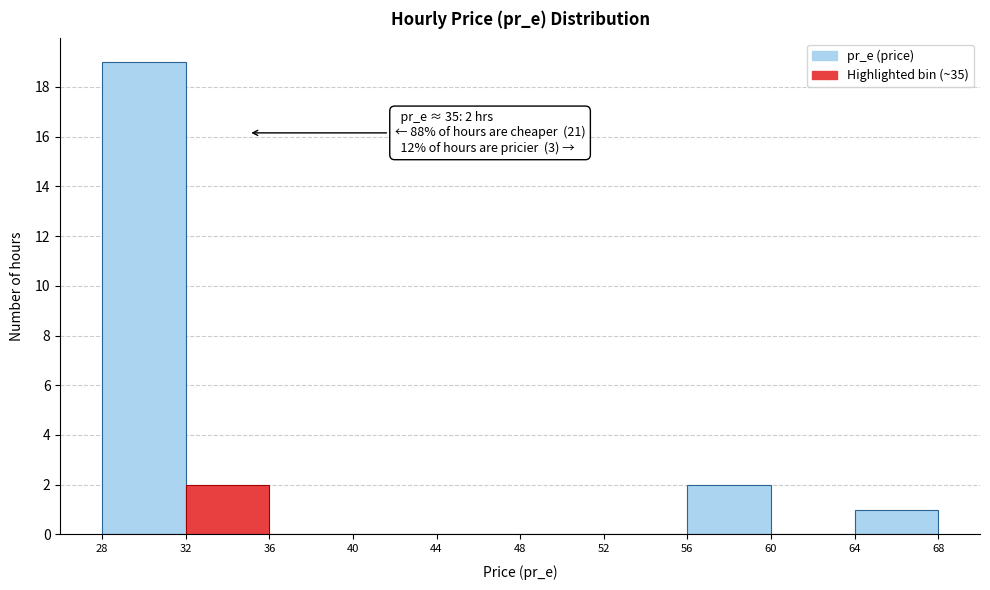

Which range on the x-axis has the tallest bar?

28 to 32